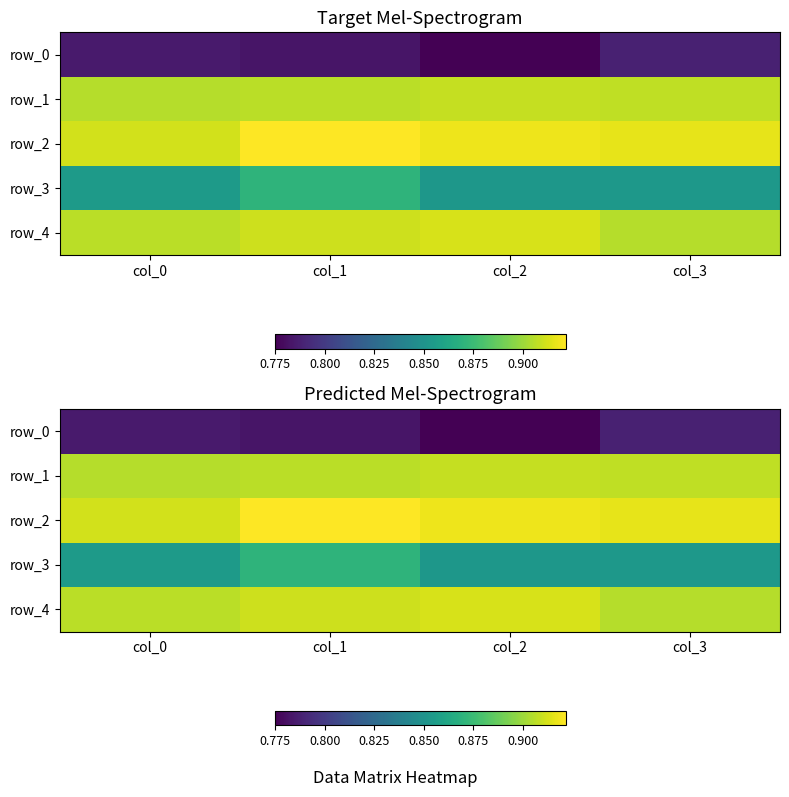

Rank the categories by row_0 value from lowest to highest.

col_2, col_1, col_0, col_3